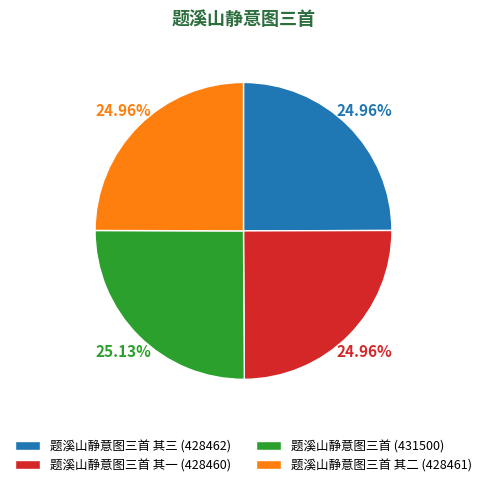

Is there a majority slice in this chart?

No